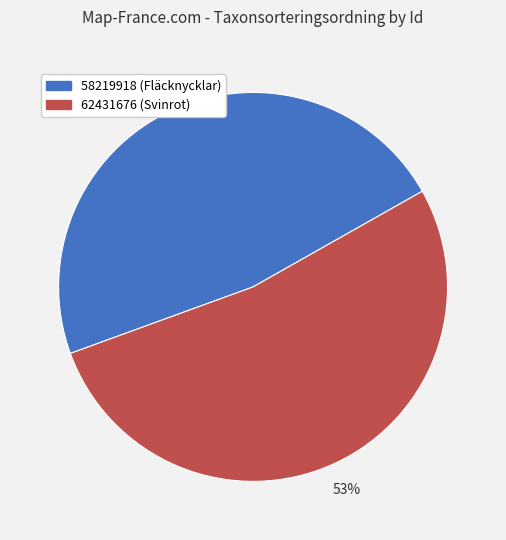

True or false: 62431676 accounts for 58% of the total.

False